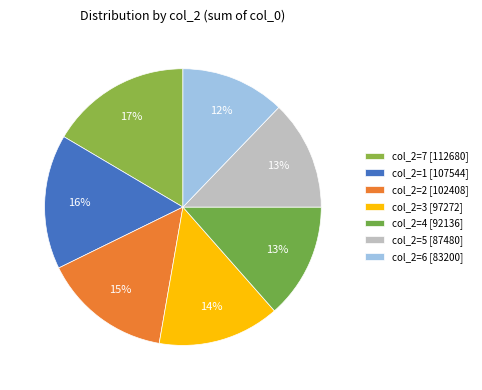

What is the largest slice in the pie chart?

col_2=7 [112680]